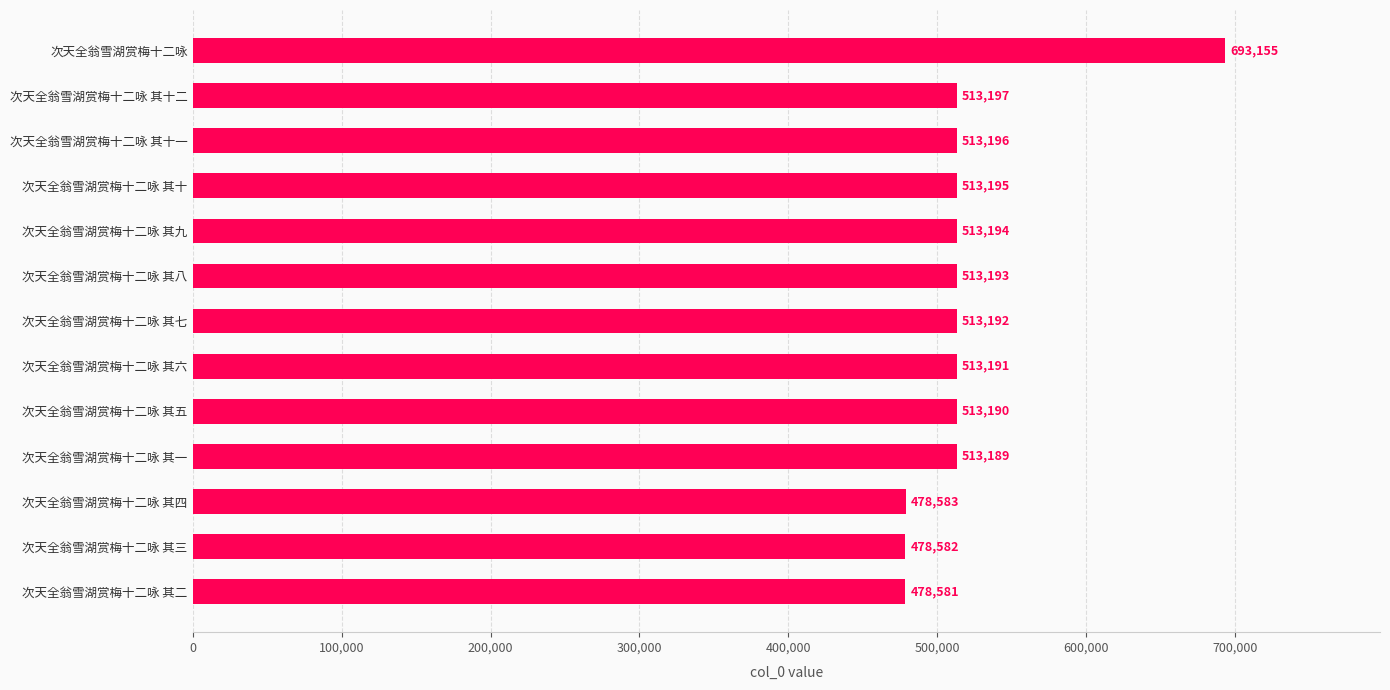

Reading top to bottom, transcribe all the data shown in this chart.

次天全翁雪湖赏梅十二咏=693155	次天全翁雪湖赏梅十二咏 其十二=513197	次天全翁雪湖赏梅十二咏 其十一=513196	次天全翁雪湖赏梅十二咏 其十=513195	次天全翁雪湖赏梅十二咏 其九=513194	次天全翁雪湖赏梅十二咏 其八=513193	次天全翁雪湖赏梅十二咏 其七=513192	次天全翁雪湖赏梅十二咏 其六=513191	次天全翁雪湖赏梅十二咏 其五=513190	次天全翁雪湖赏梅十二咏 其一=513189	次天全翁雪湖赏梅十二咏 其四=478583	次天全翁雪湖赏梅十二咏 其三=478582	次天全翁雪湖赏梅十二咏 其二=478581